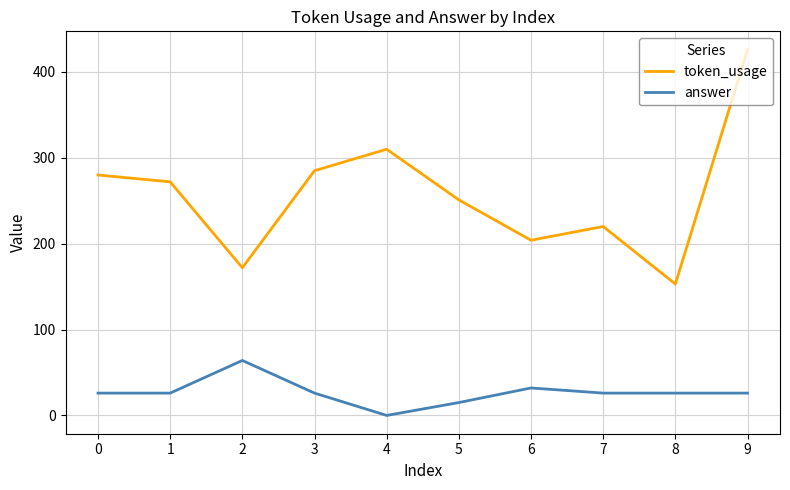

Is the value of answer at 1 greater than the value of token_usage at 0?

No